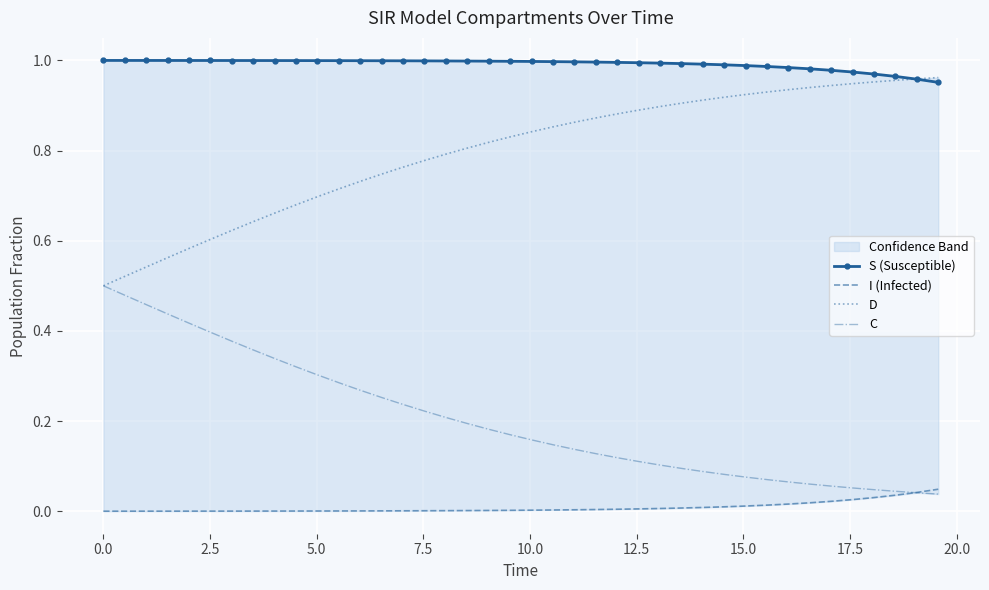

True or false: S (Susceptible) and C cross at least once.

False